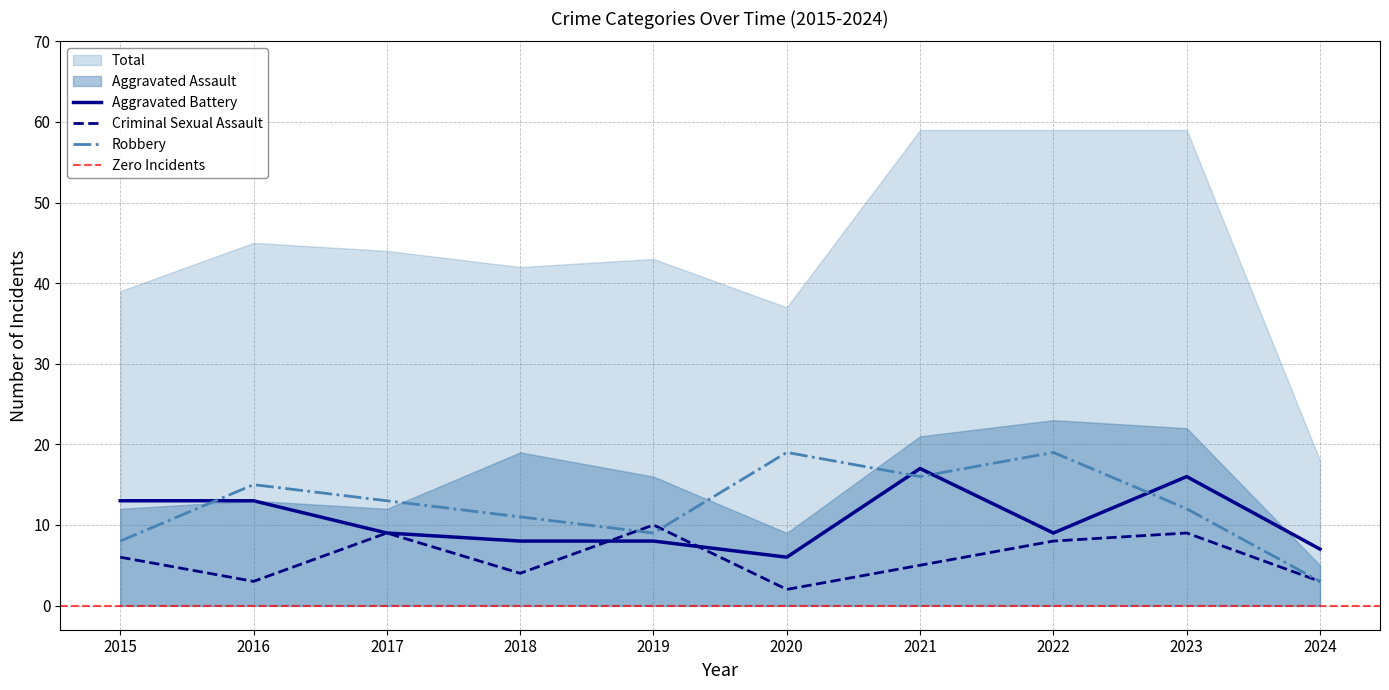

Between 2015 and 2024, which series saw the biggest shift?

Aggravated Battery